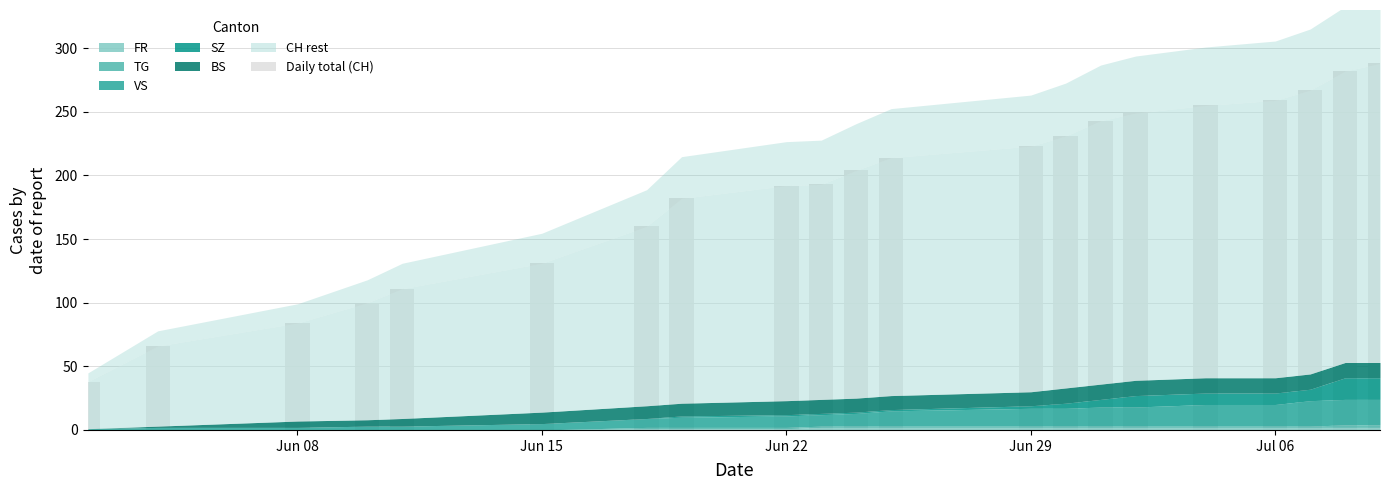

Count the number of categories in the chart.

21